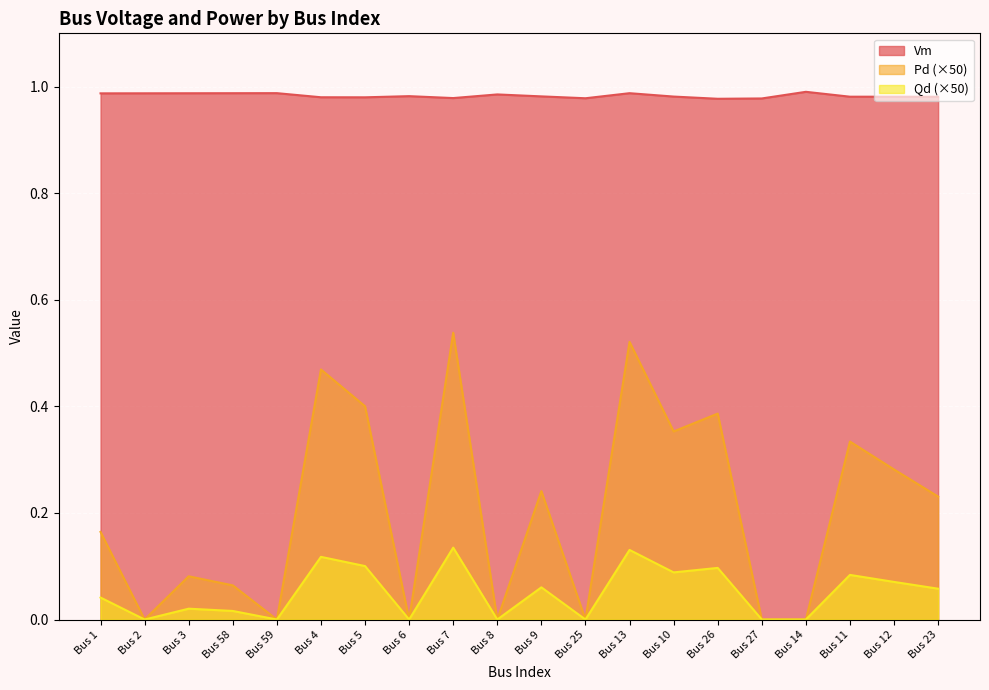

Which category has the highest value in the Qd series?

Bus 7